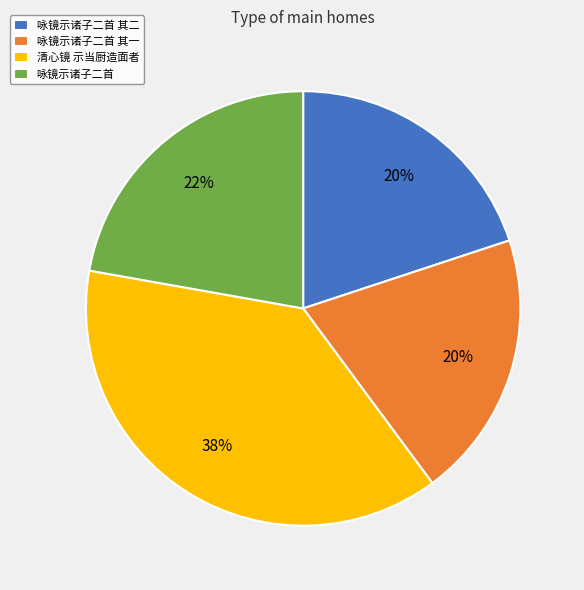

Between 咏镜示诸子二首 其二 and 清心镜 示当厨造面者, which is larger?

清心镜 示当厨造面者